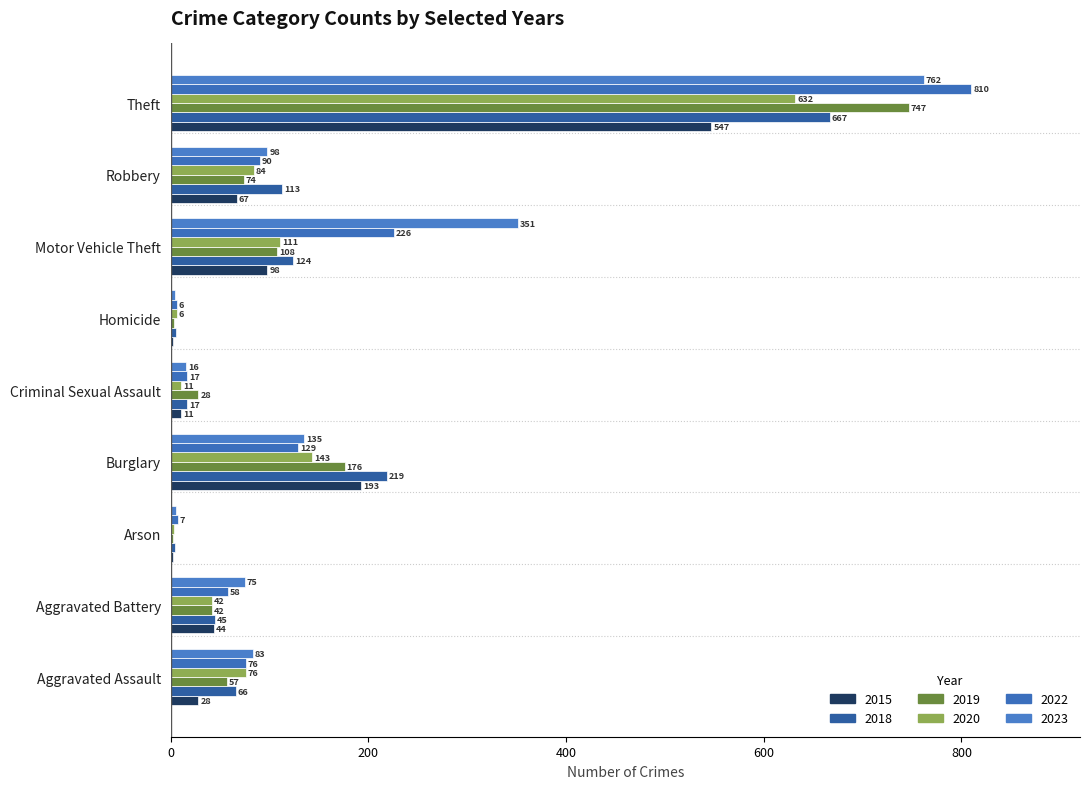

At which label does 2022 first exceed 76?

Burglary